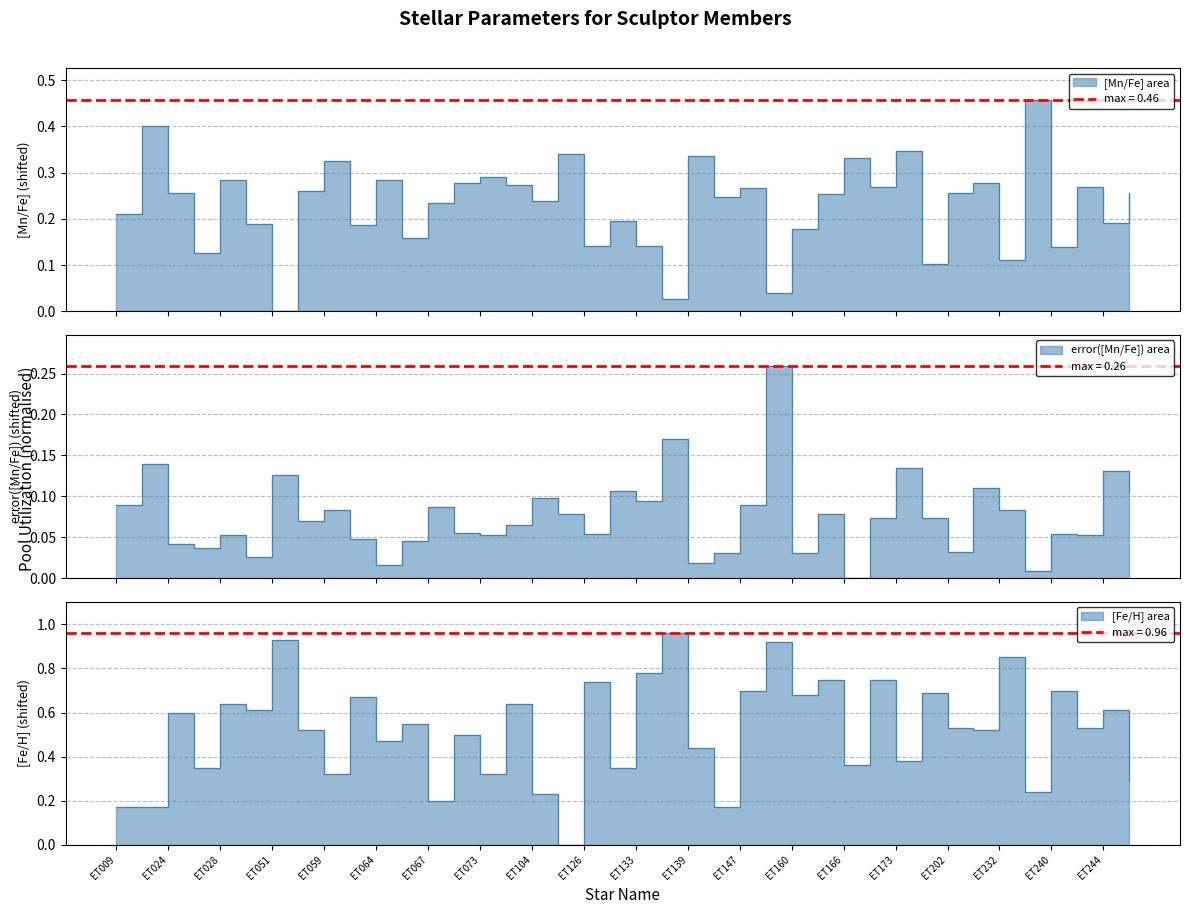

What are all the series names shown in the legend?

[Mn/Fe], error([Mn/Fe]), [Fe/H]